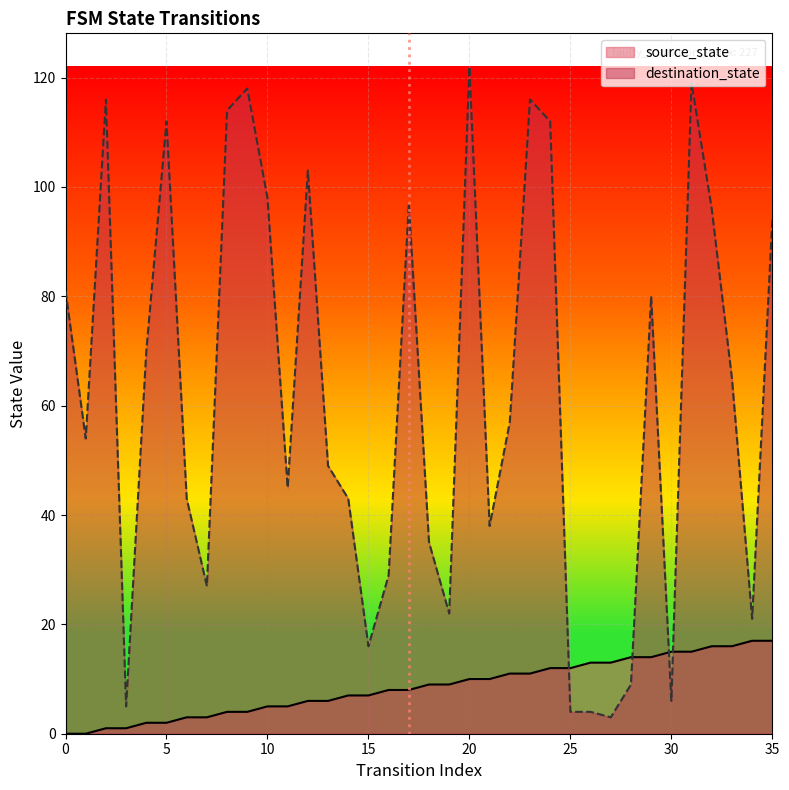

Is it true that source_state equals 7 at 15?

True